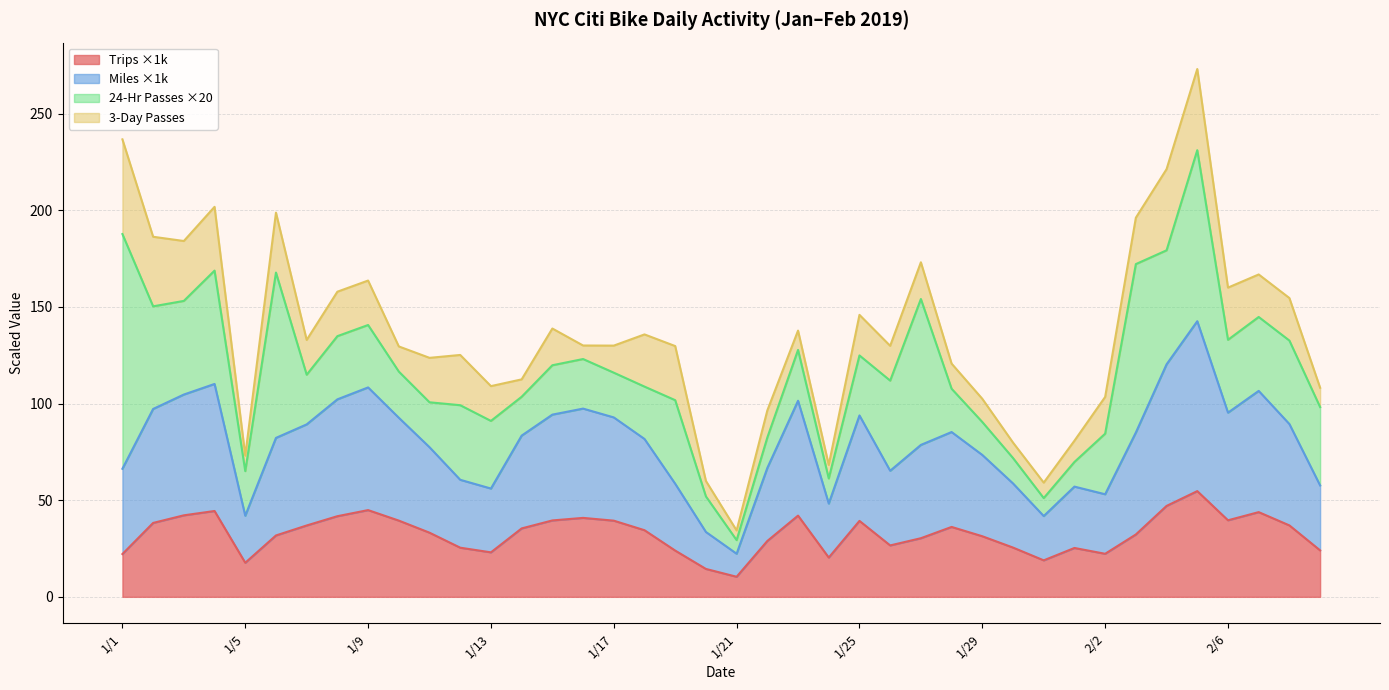

What is the lowest value of the Trips (24-hour) series?

10.4